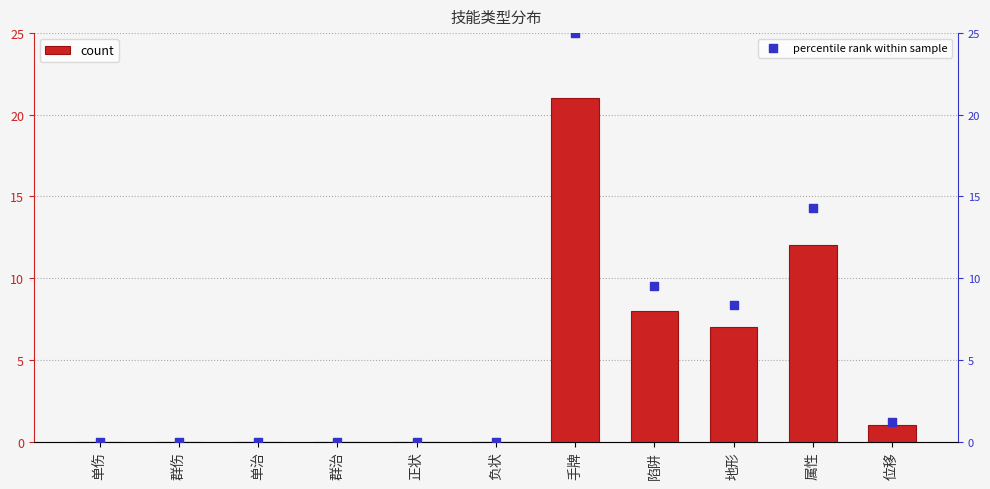

At how many categories does at least one series exceed 20?

1